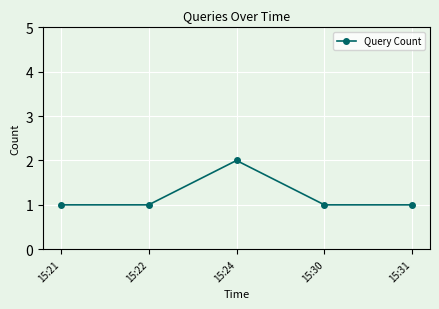

What is the difference between the maximum and minimum values?

1